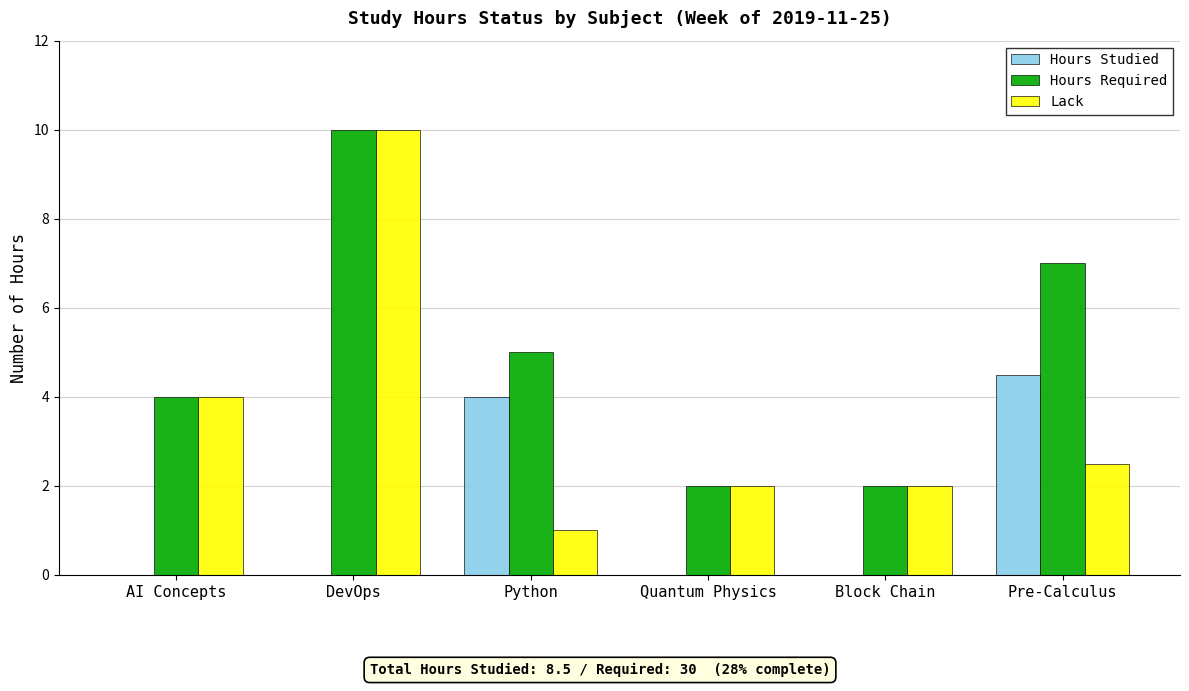

Is the value of Hours Studied at Pre-Calculus greater than the value of Lack at AI Concepts?

Yes